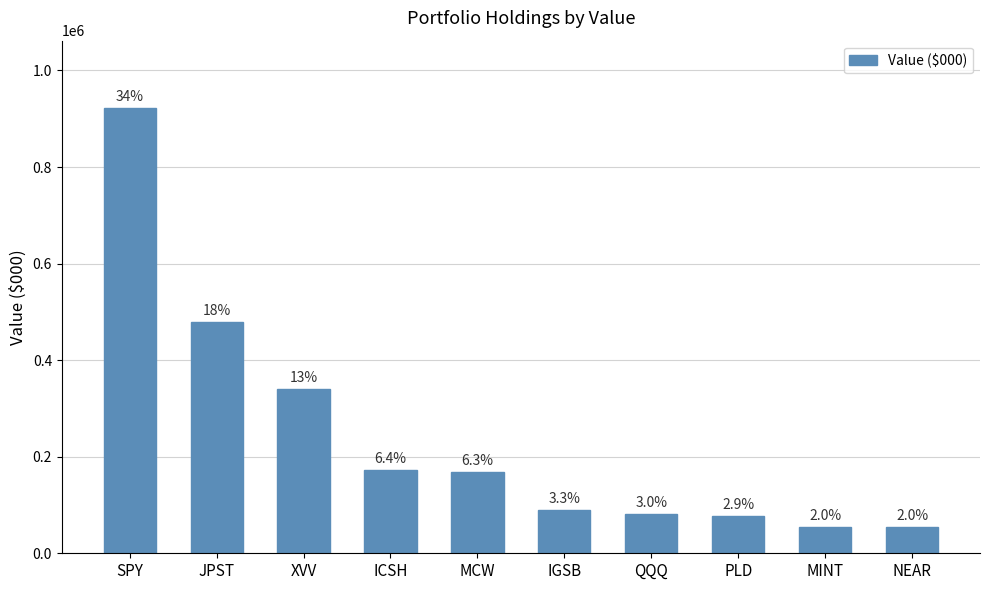

Are the bars horizontal?

No